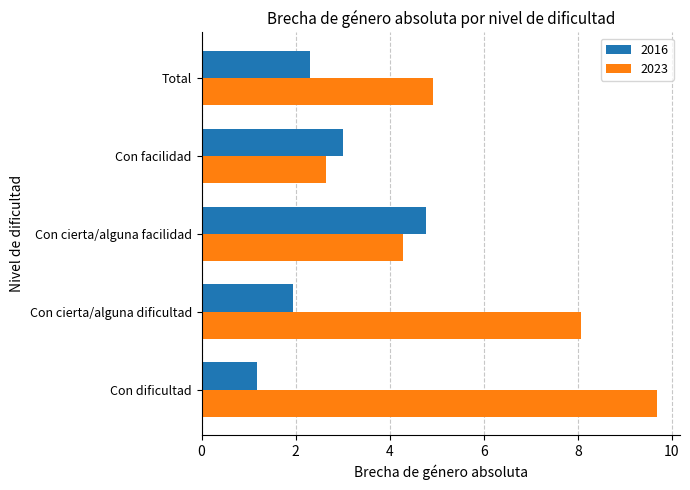

What is the difference between the maximum and minimum values in the 2023 series?

7.0